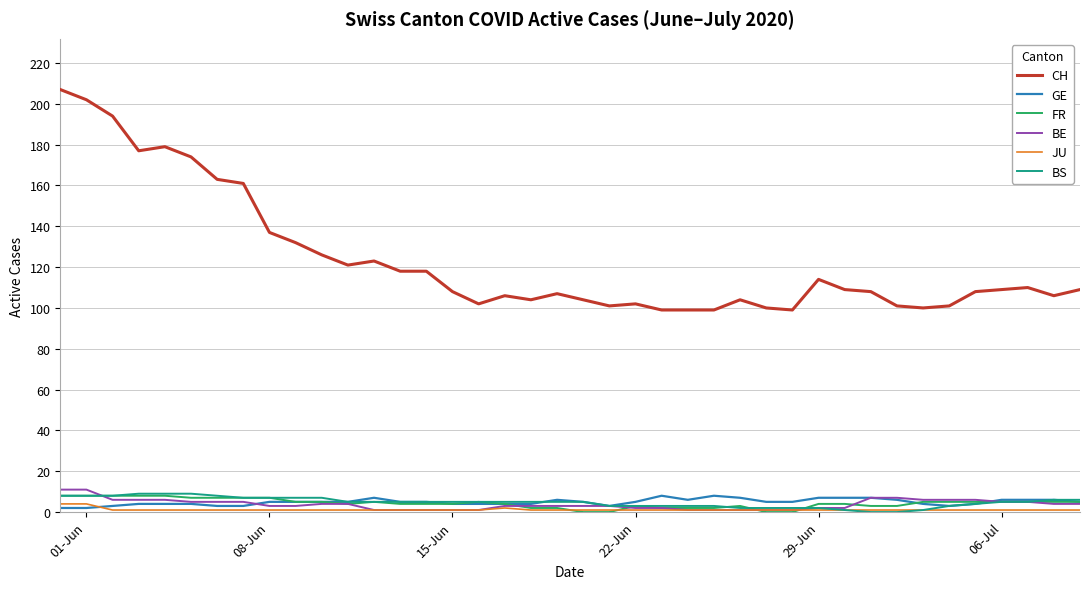

True or false: BE and CH intersect in this chart.

False